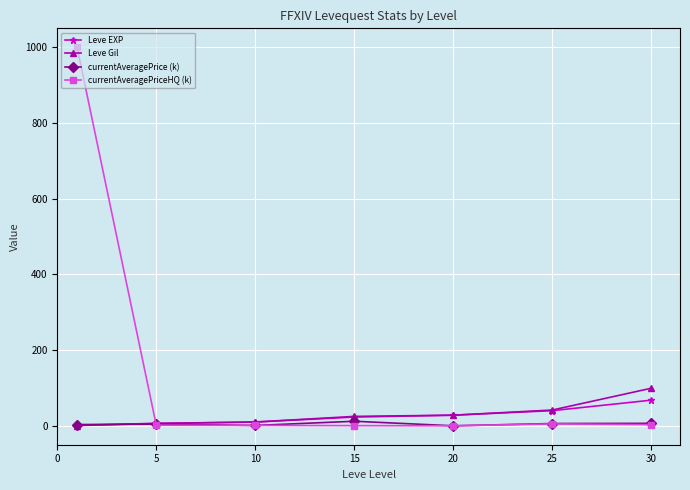

Which series has the largest range (max minus min)?

currentAveragePriceHQ (k)